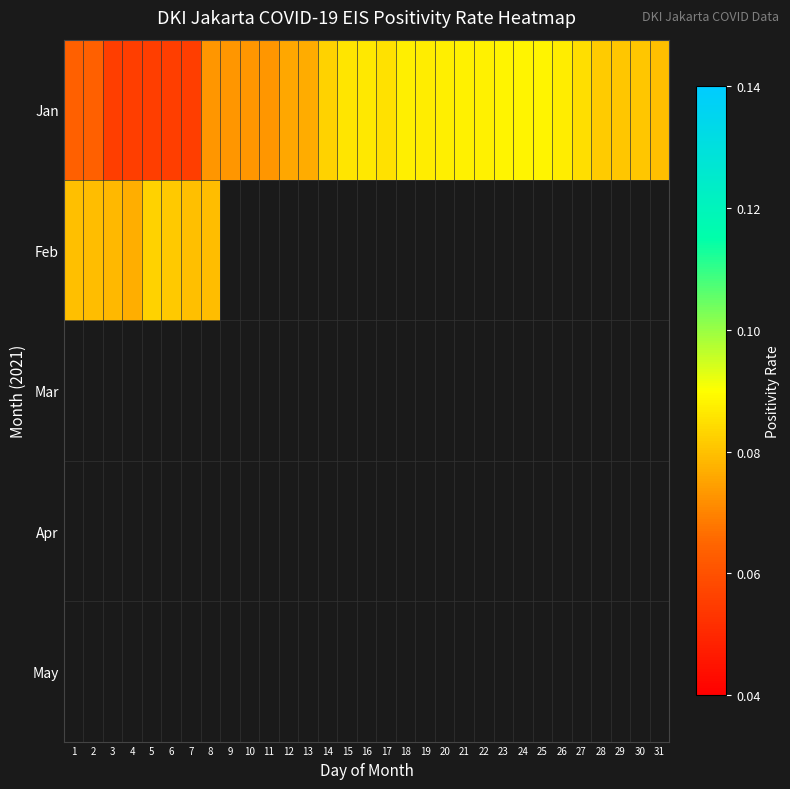

List the labels in order of Jan value, smallest first.

3, 4, 5, 6, 7, 1, 2, 8, 9, 10, 11, 12, 13, 31, 30, 29, 28, 14, 27, 17, 15, 16, 19, 26, 18, 20, 21, 22, 25, 23, 24